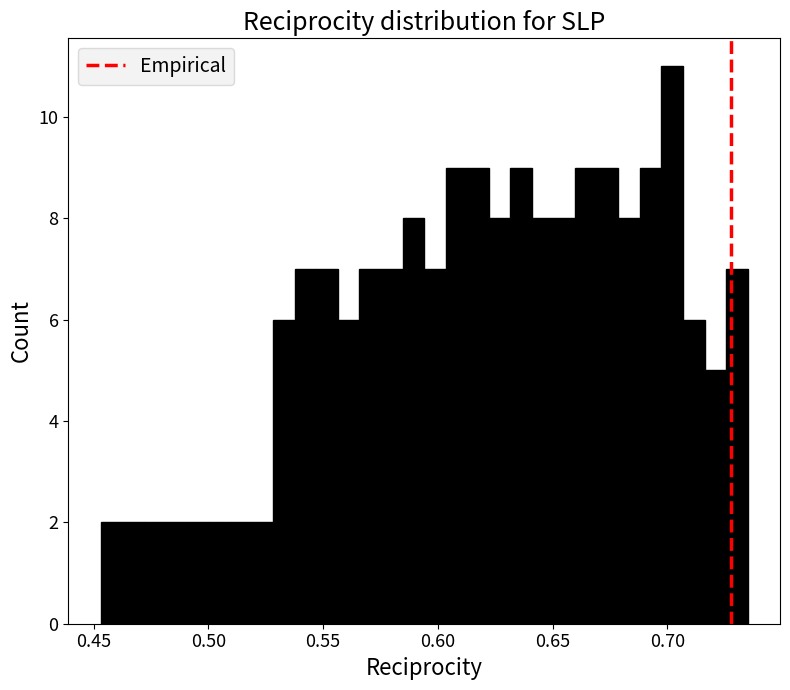

Read against the x-axis, roughly where is the centre of the tallest bar?

0.700